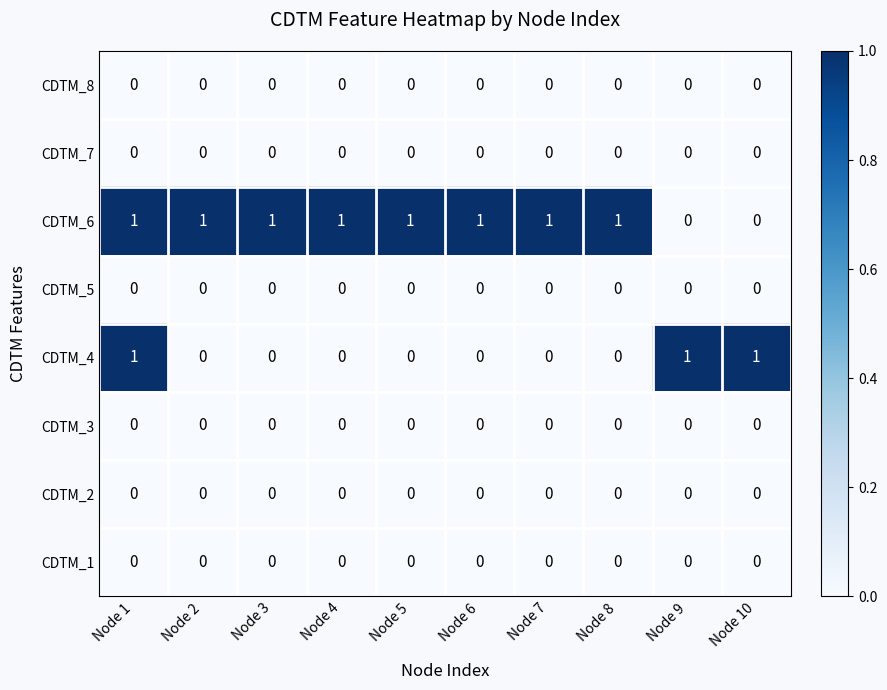

Is it true that CDTM_6 equals 1 at Node 7?

True